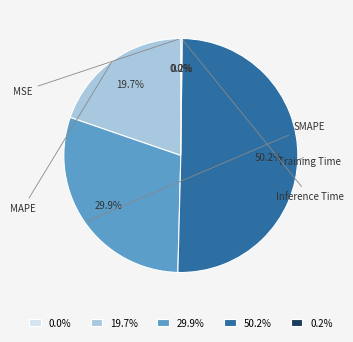

To the nearest percent, what is the combined percentage of Inference Time and SMAPE?

30%